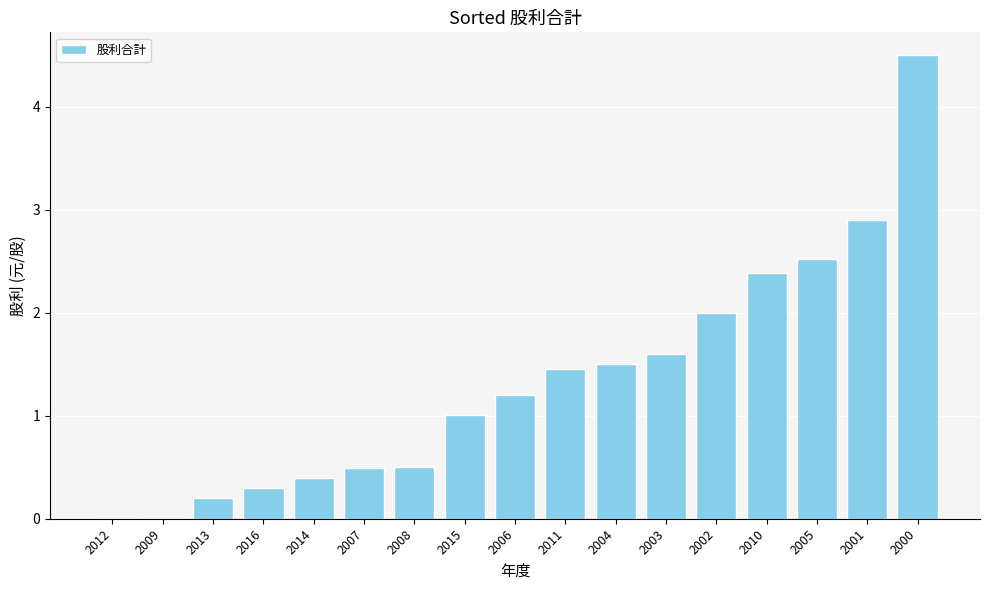

True or false: the data shows 1.4 at 2015.

False